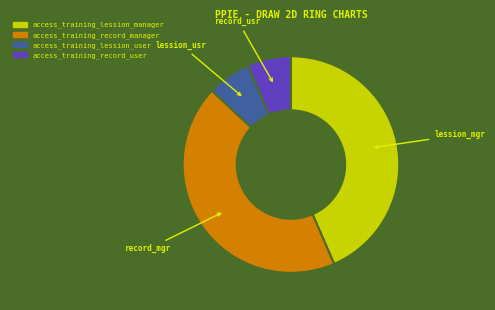

Between access_training_record_user and access_training_lession_manager, which is larger?

access_training_lession_manager